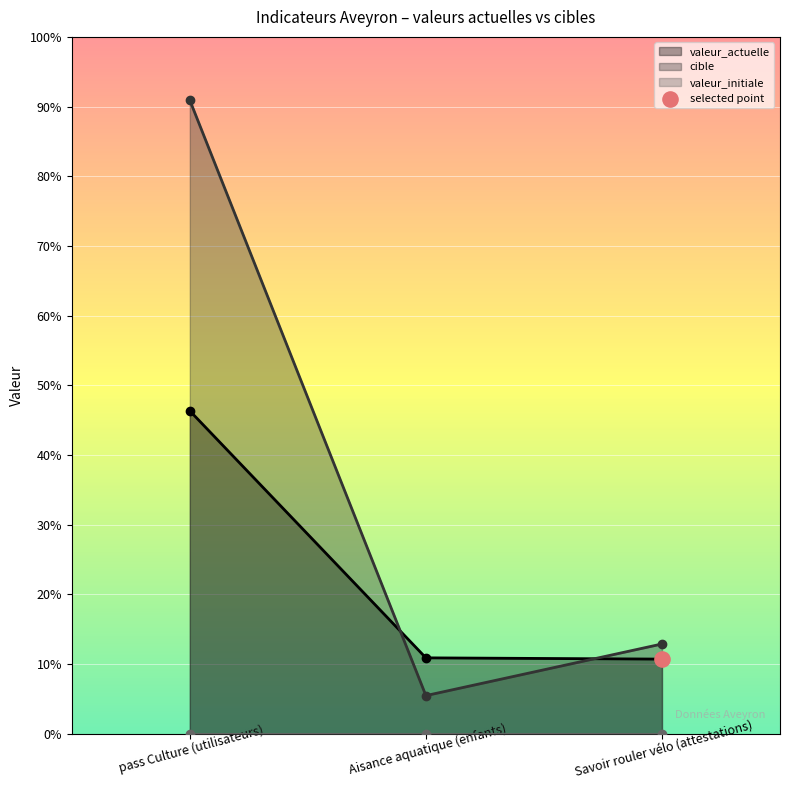

Which series has the largest Y range (max minus min)?

cible